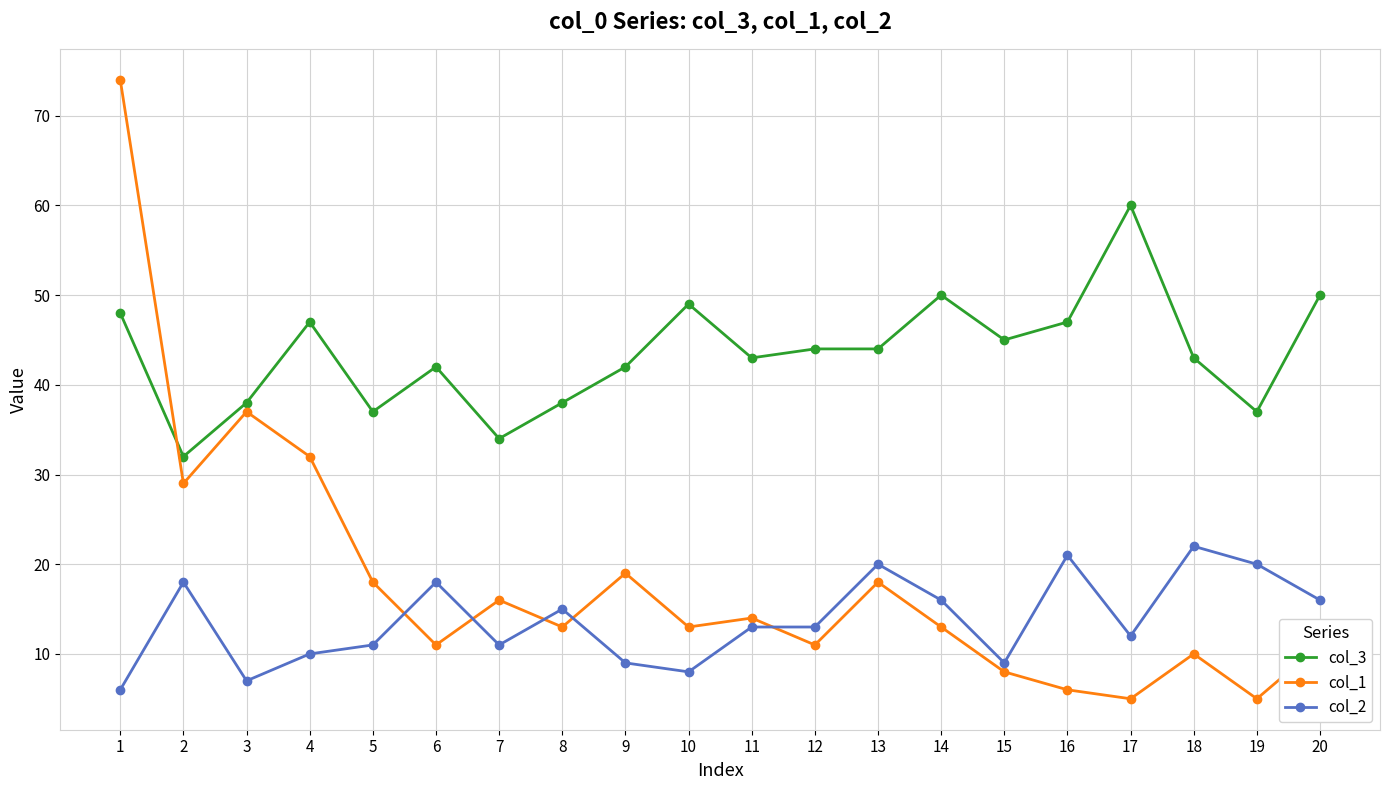

How many interior local valleys does the col_1 series have?

7